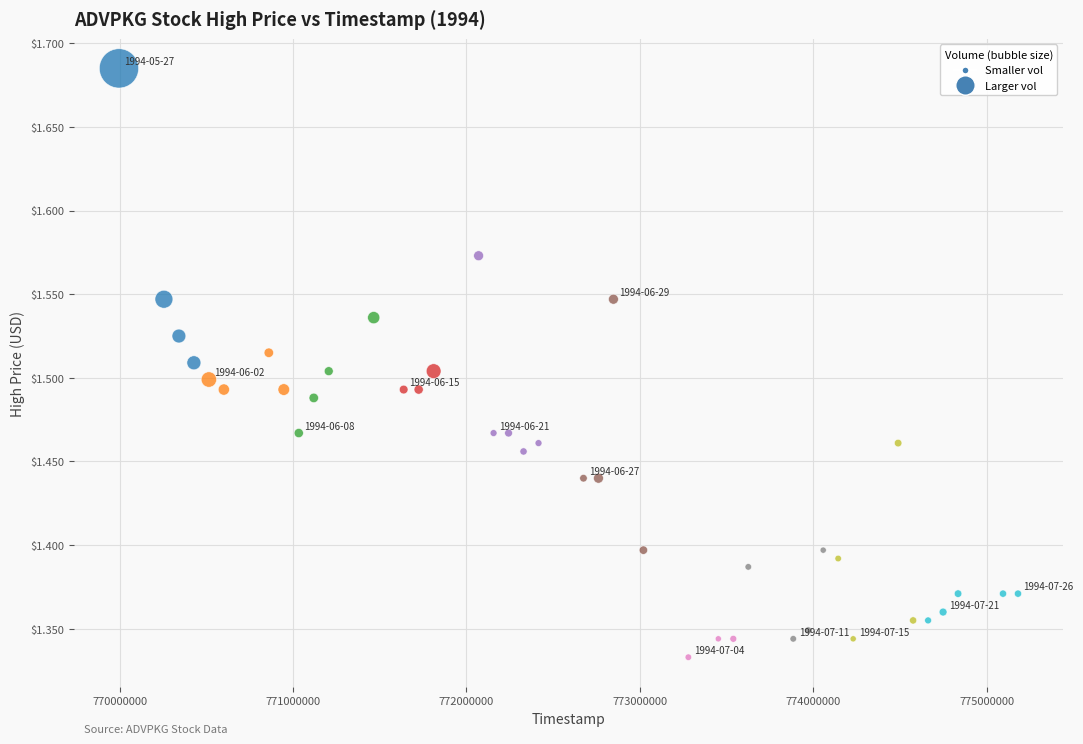

What is the range of Y values (max minus min)?

0.4